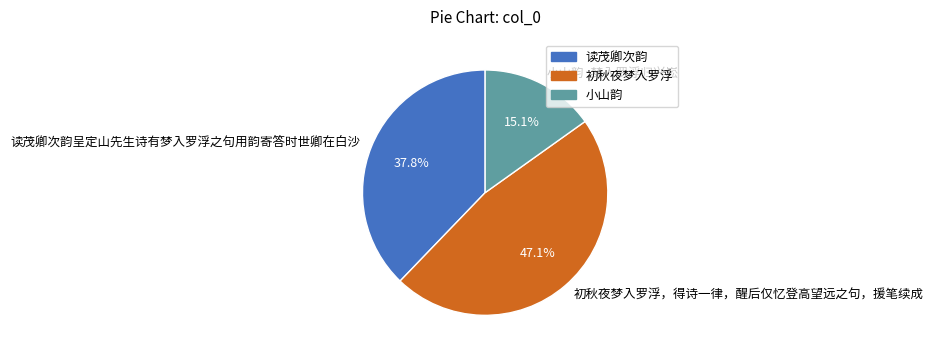

Which slice is the largest?

初秋夜梦入罗浮，得诗一律，醒后仅忆登高望远之句，援笔续成